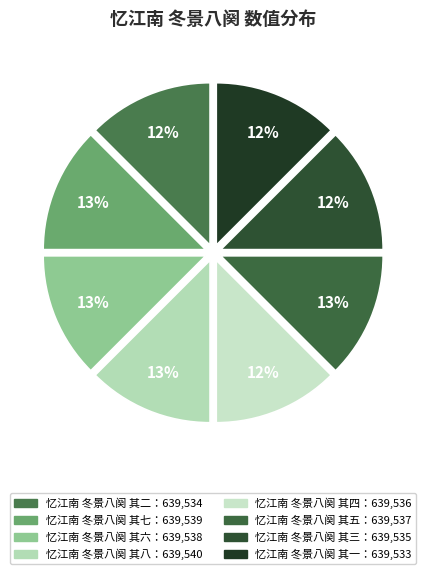

Does any single category account for the majority?

No